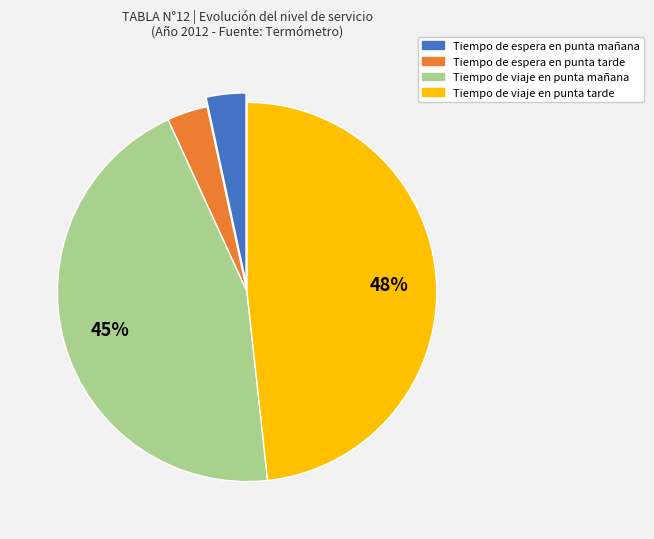

Is there a majority slice in this chart?

No